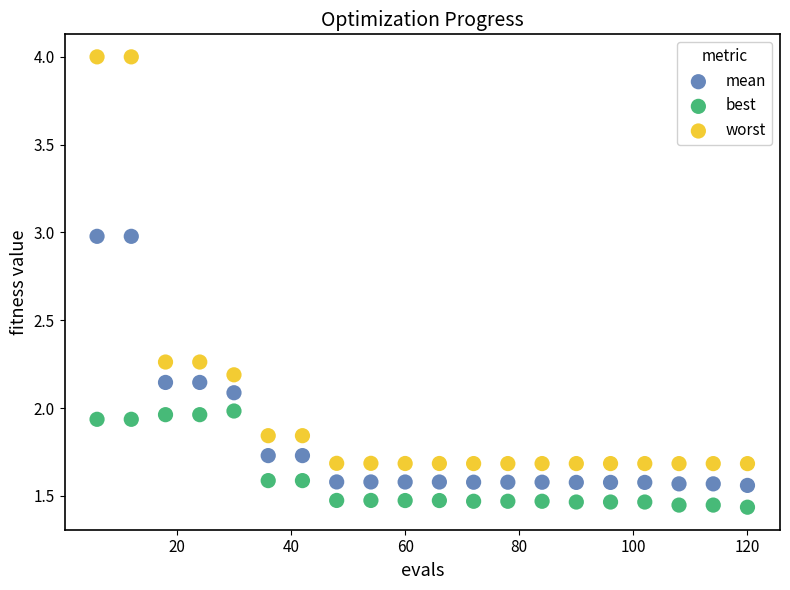

Across all data points, what is the range of Y values (max minus min)?

2.6